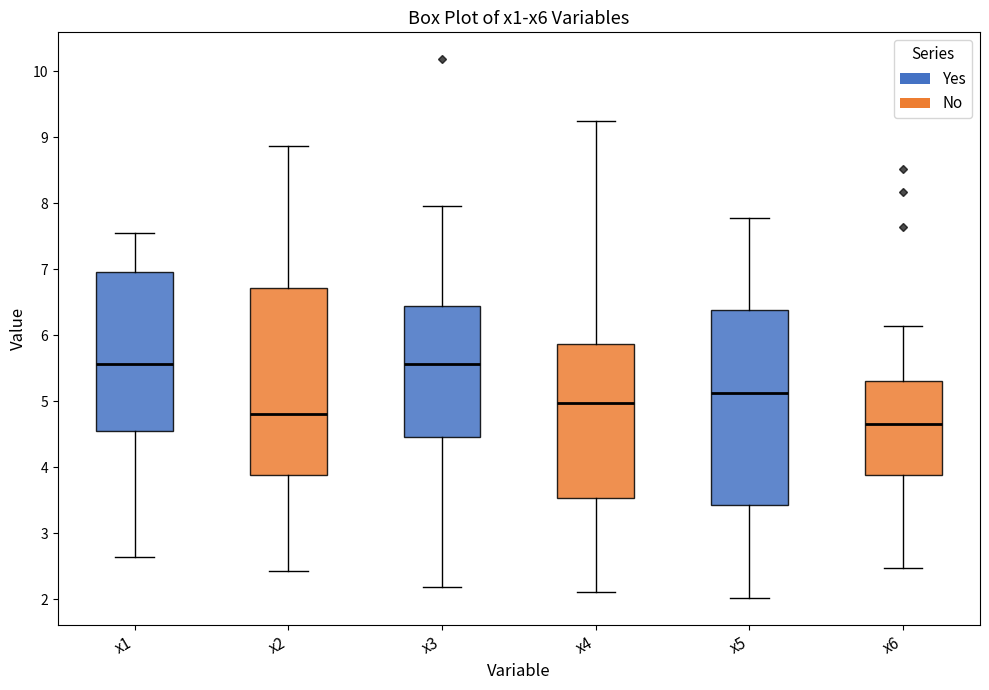

Reading left to right, read every box against the y-axis: the position of its median line, the range the box covers, and the ends of its whiskers. The values are not printed on the chart, so give them approximately, as read against the axis.

x1: median 5.6, box 4.5 to 7.0, whiskers 2.6 to 7.5
x2: median 4.8, box 3.9 to 6.7, whiskers 2.4 to 8.9
x3: median 5.6, box 4.5 to 6.4, whiskers 2.2 to 8.0
x4: median 5.0, box 3.5 to 5.9, whiskers 2.1 to 9.2
x5: median 5.1, box 3.4 to 6.4, whiskers 2.0 to 7.8
x6: median 4.7, box 3.9 to 5.3, whiskers 2.5 to 6.1